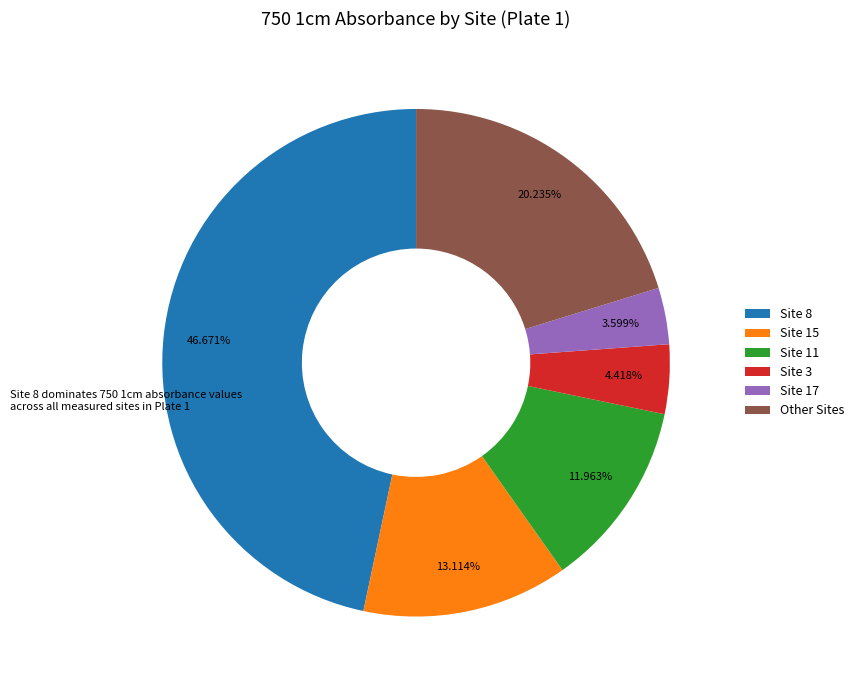

Rank the categories by value from lowest to highest.

Site 17, Site 3, Site 11, Site 15, Other Sites, Site 8